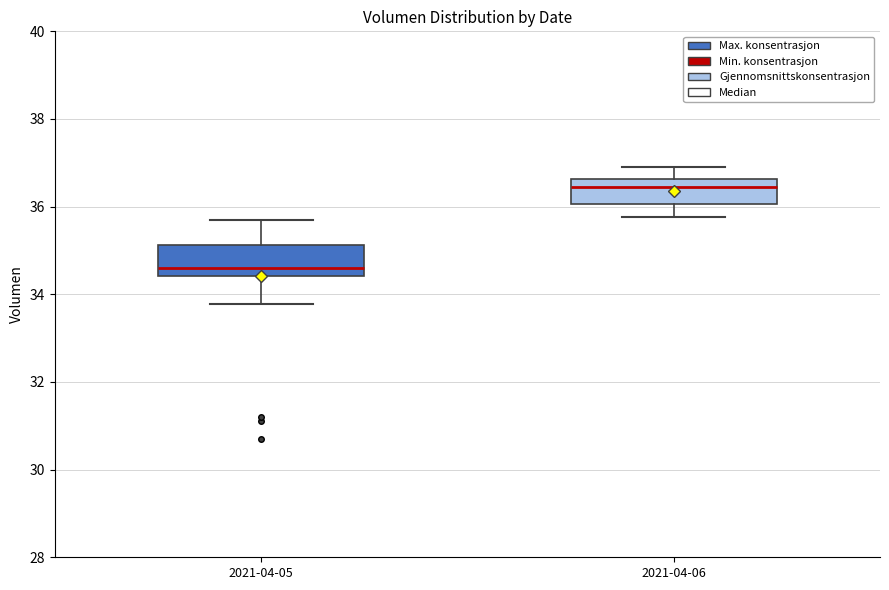

Which box has the highest median line?

2021-04-06